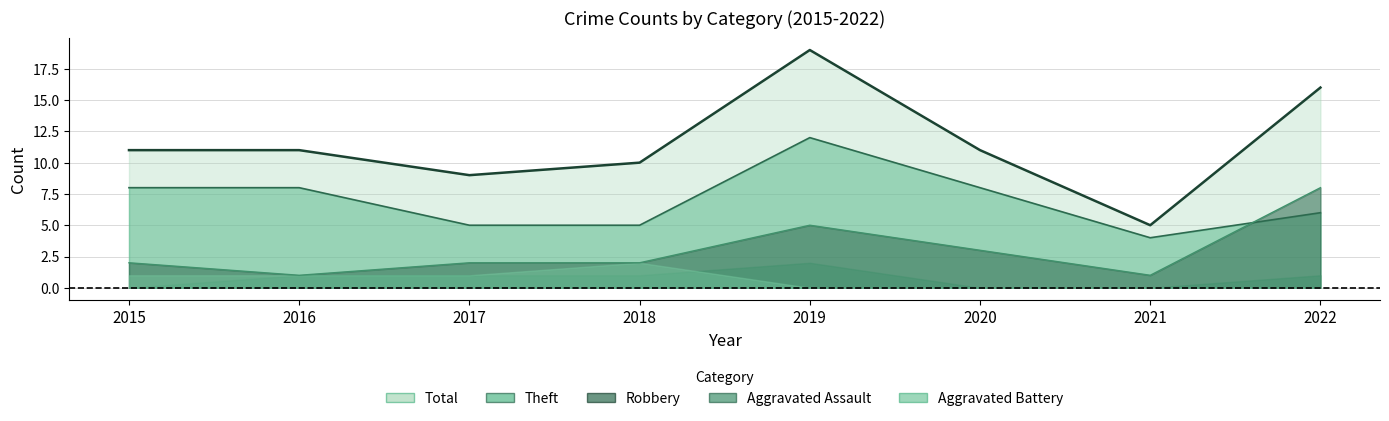

Is the value of Theft at 2016 greater than the value of Total at 2015?

No